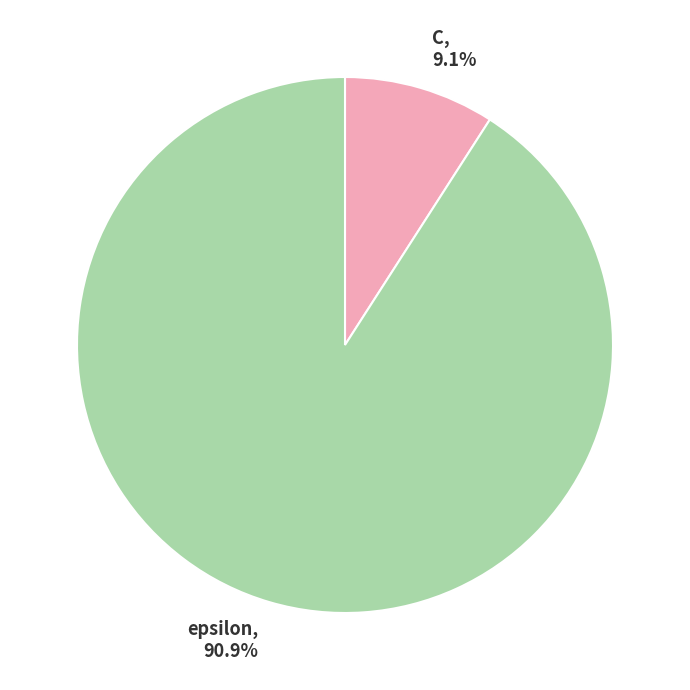

Combined, do C and epsilon account for over 50%?

Yes